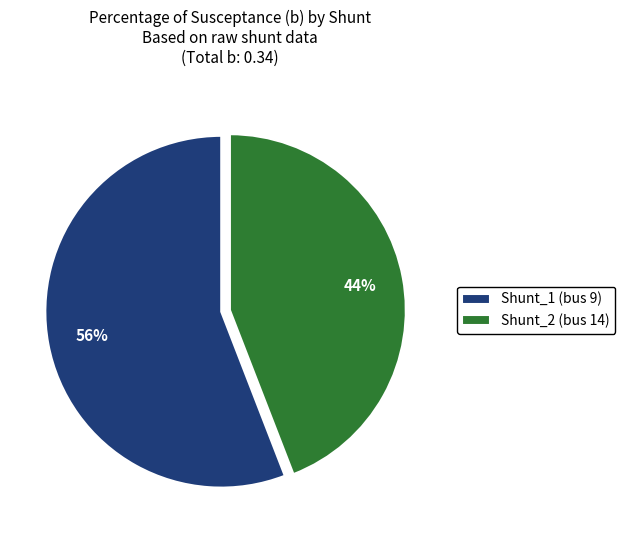

How many slices are in this pie chart?

2